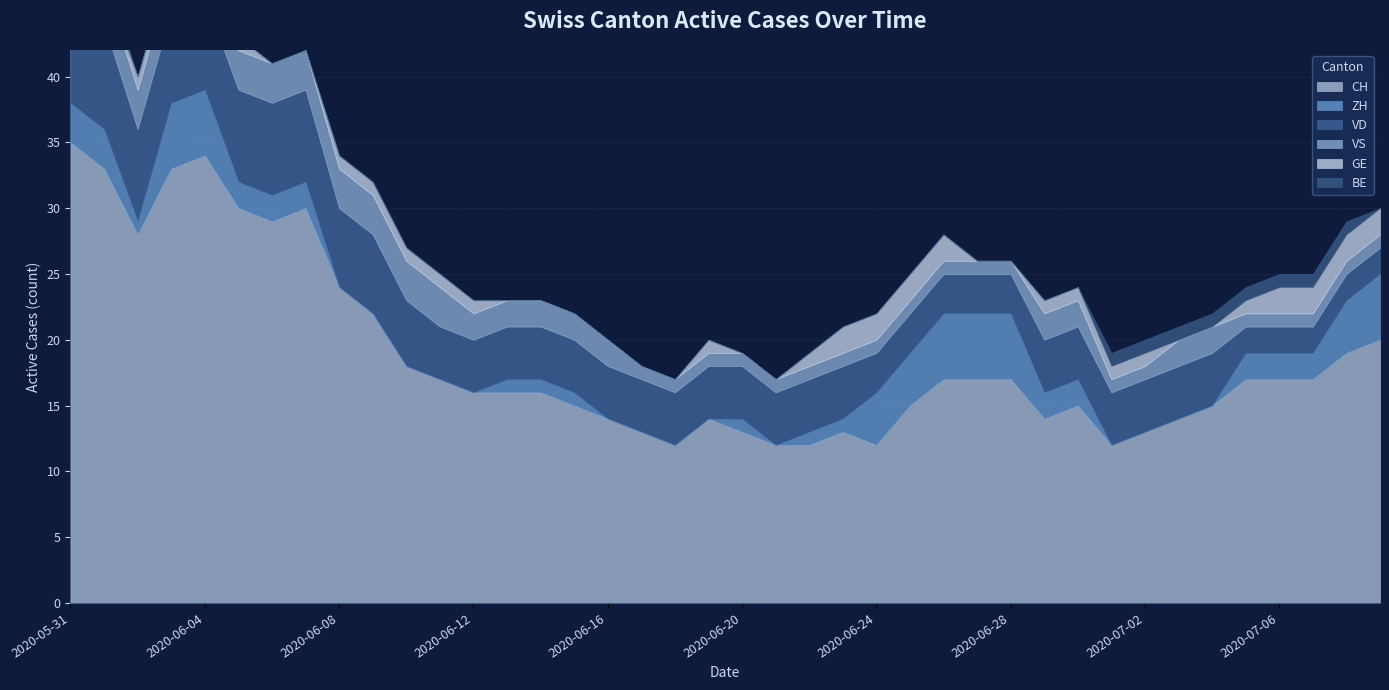

How many data points in GE are less than 1?

16